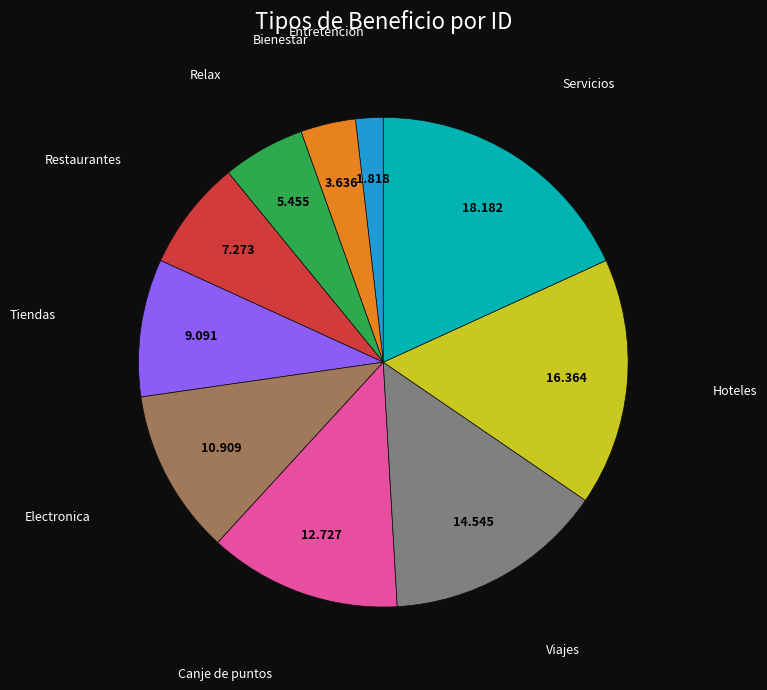

Is there a majority slice in this chart?

No